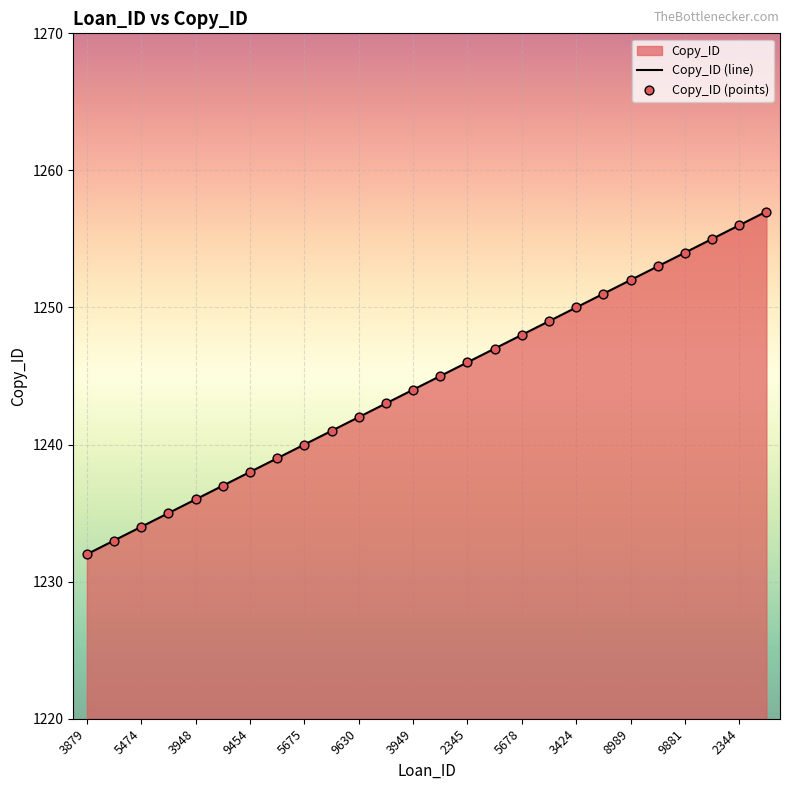

What is the change in value from 8989 to 9881?

+2